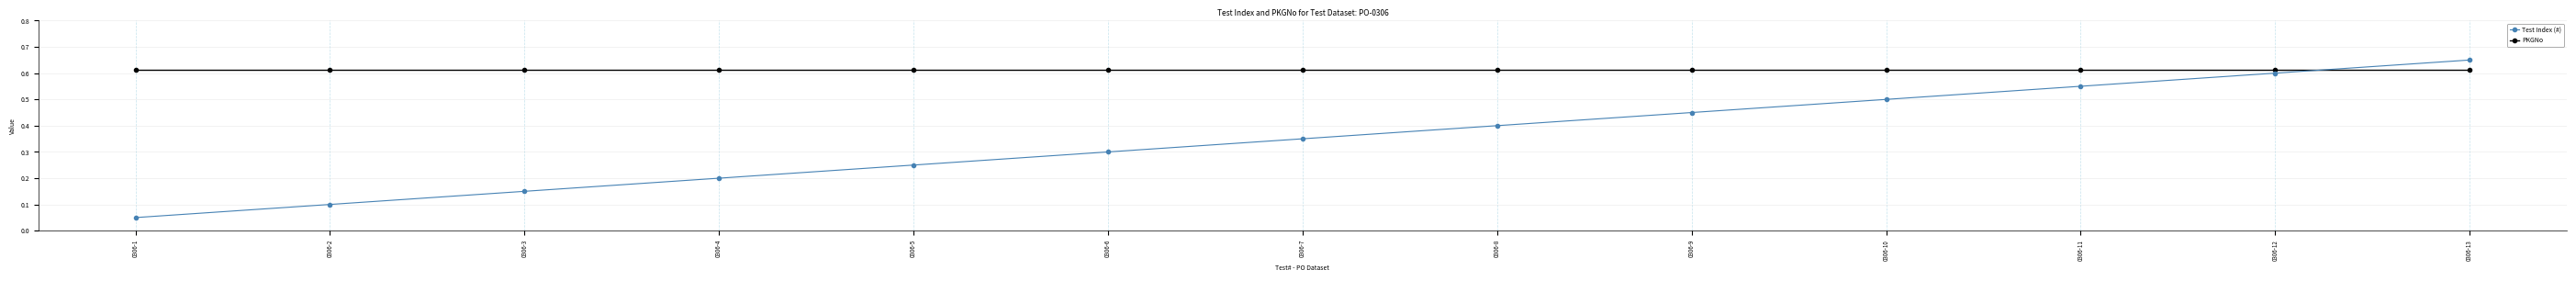

True or false: Test Index (#) and PKGNo intersect in this chart.

True